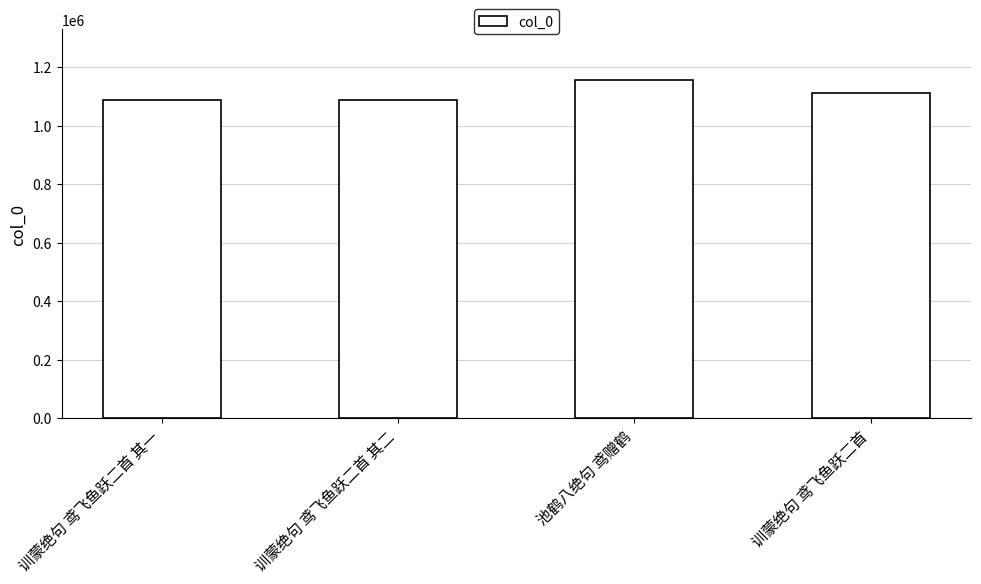

What is the change in value from 训蒙绝句 鸢飞鱼跃二首 其一 to 训蒙绝句 鸢飞鱼跃二首?

+22225